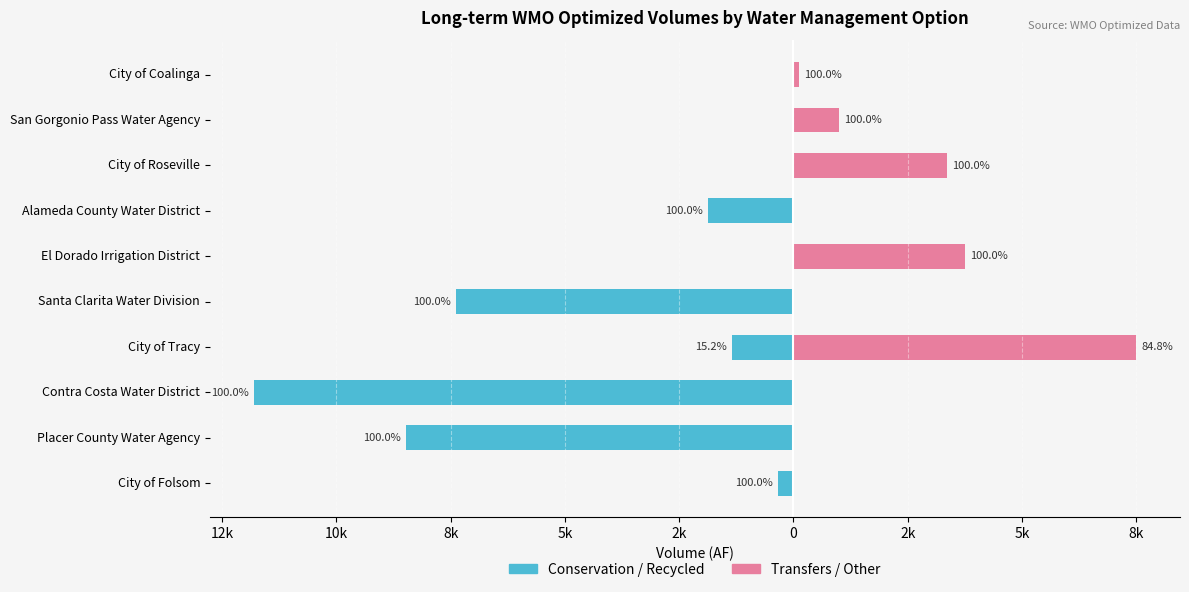

What are all the series names shown in the legend?

Conservation / Recycled, Transfers / Other